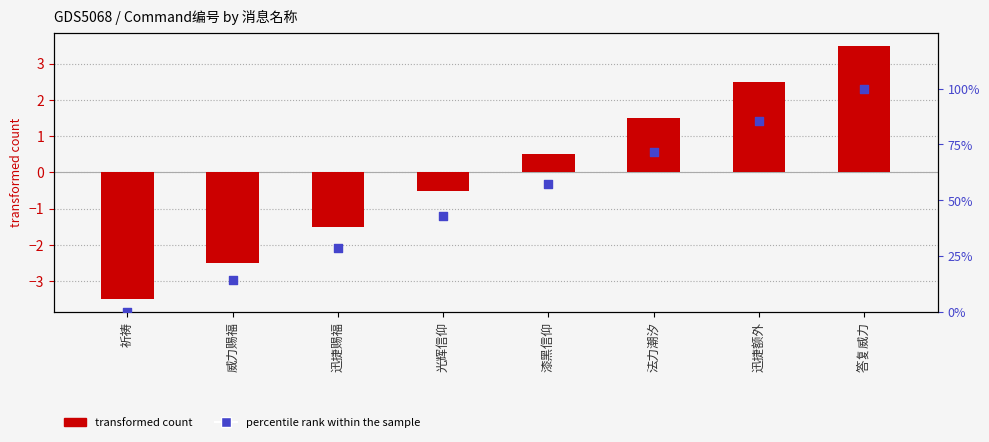

What are all the series names shown in the legend?

transformed count, percentile rank within the sample